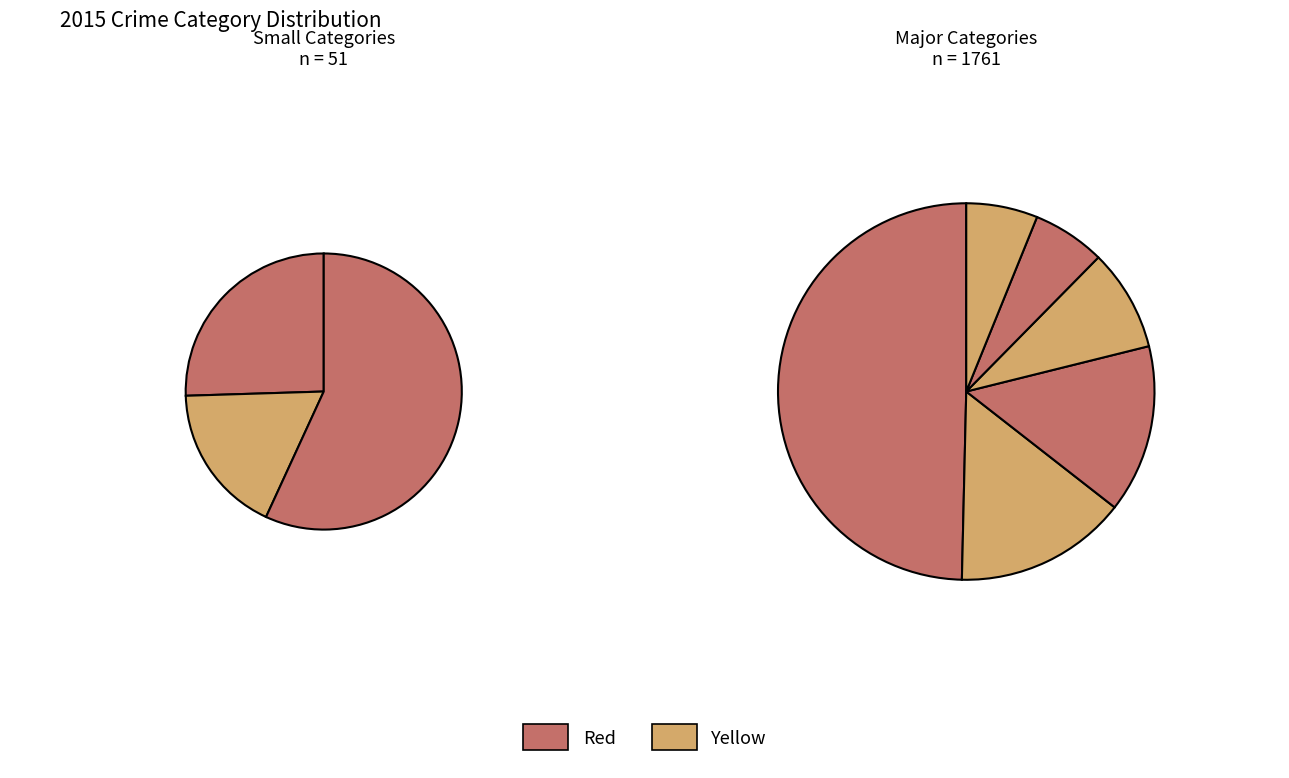

How many slices are in this pie chart?

9